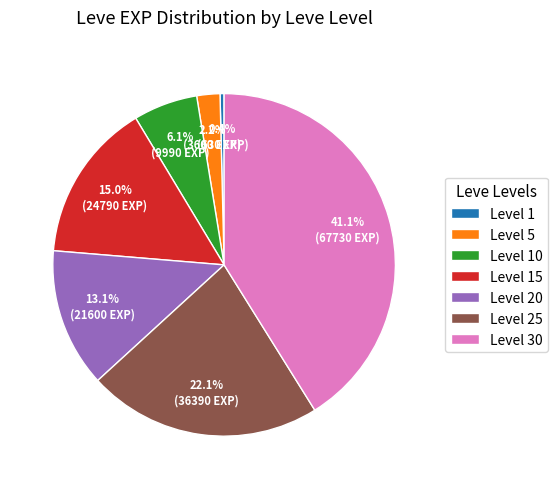

Rank the categories by value from highest to lowest.

Level 30, Level 25, Level 15, Level 20, Level 10, Level 5, Level 1